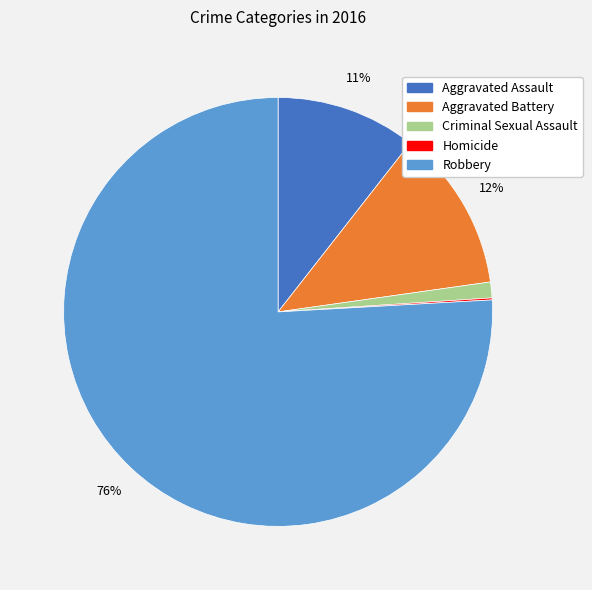

To the nearest percent, what is the difference between the largest and smallest slice percentages?

76%